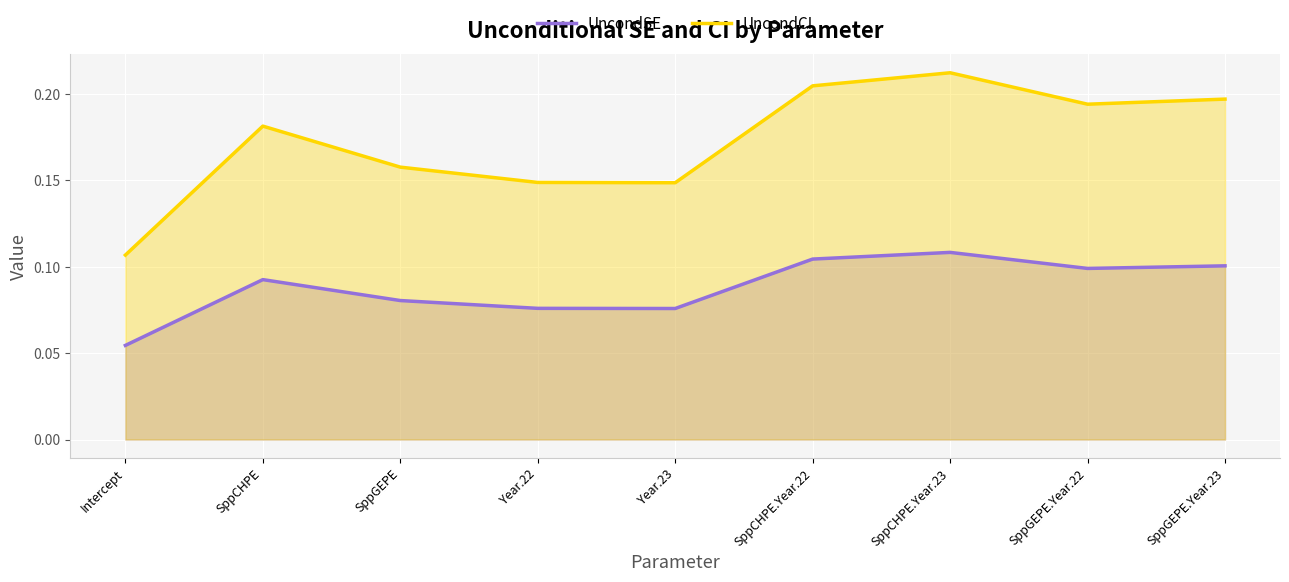

Which series has the largest total across all categories?

UncondCI